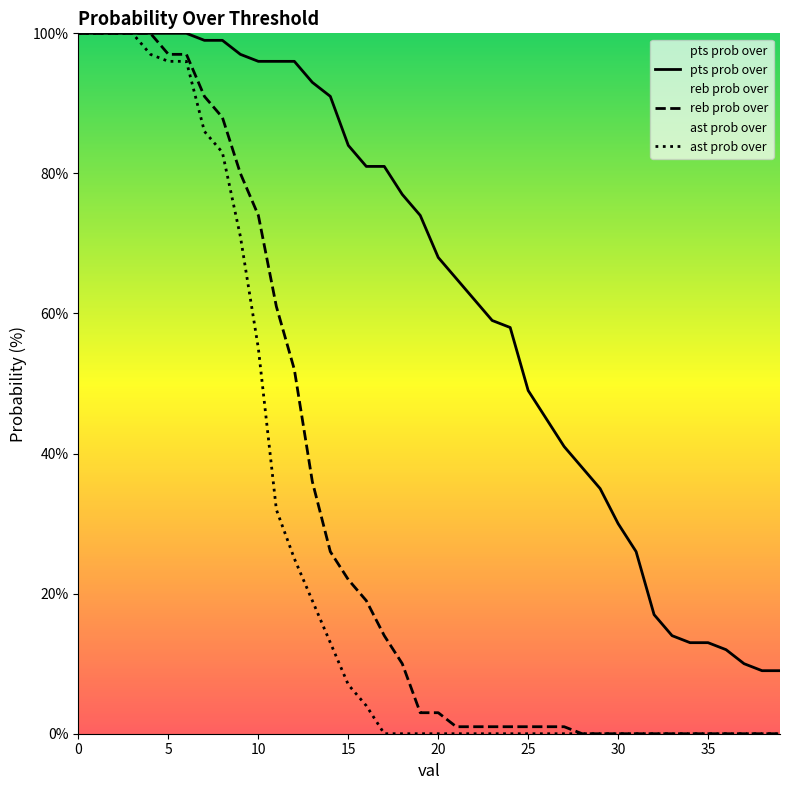

What is the highest value of the ast prob over series?

100